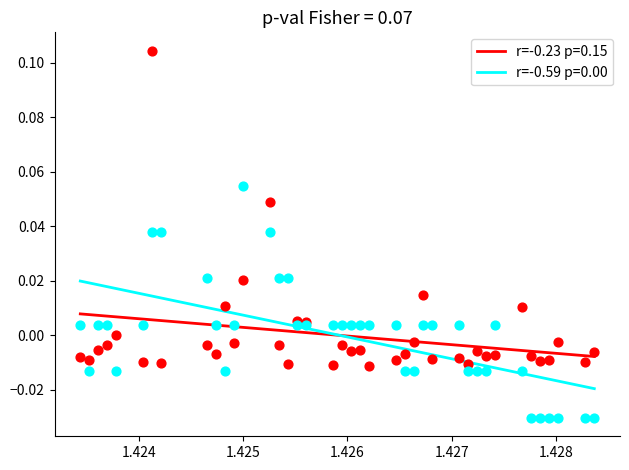

Which series contains the lowest Y value?

r=-0.59 p=0.00